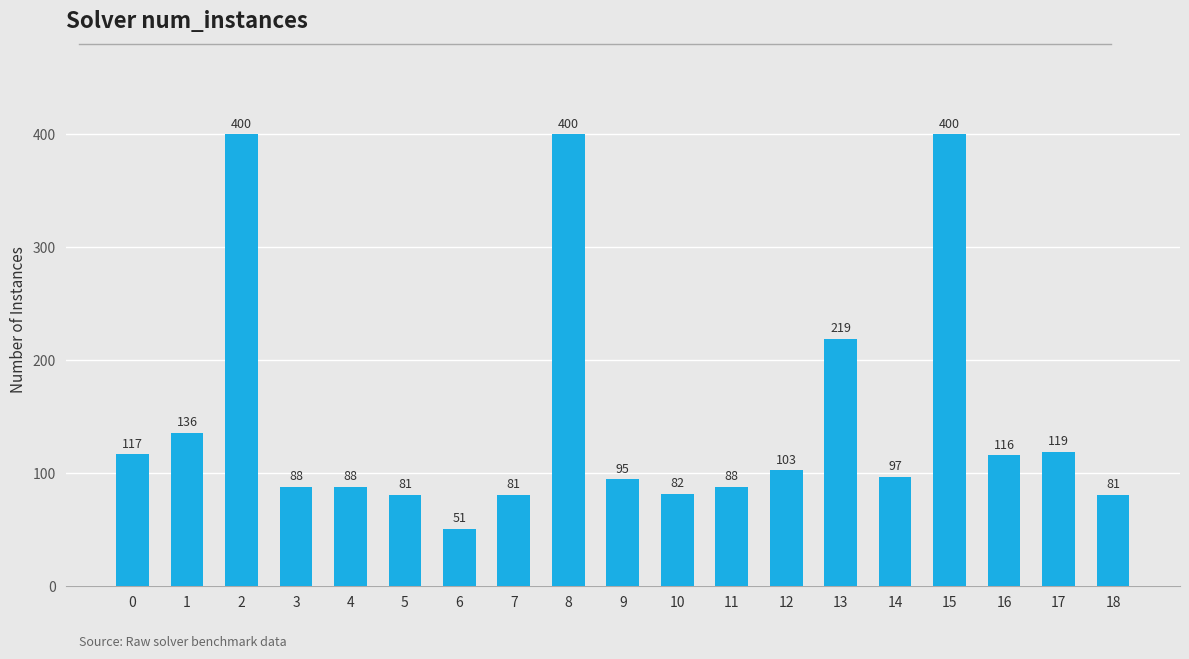

True or false: the data shows 142 at 7.

False